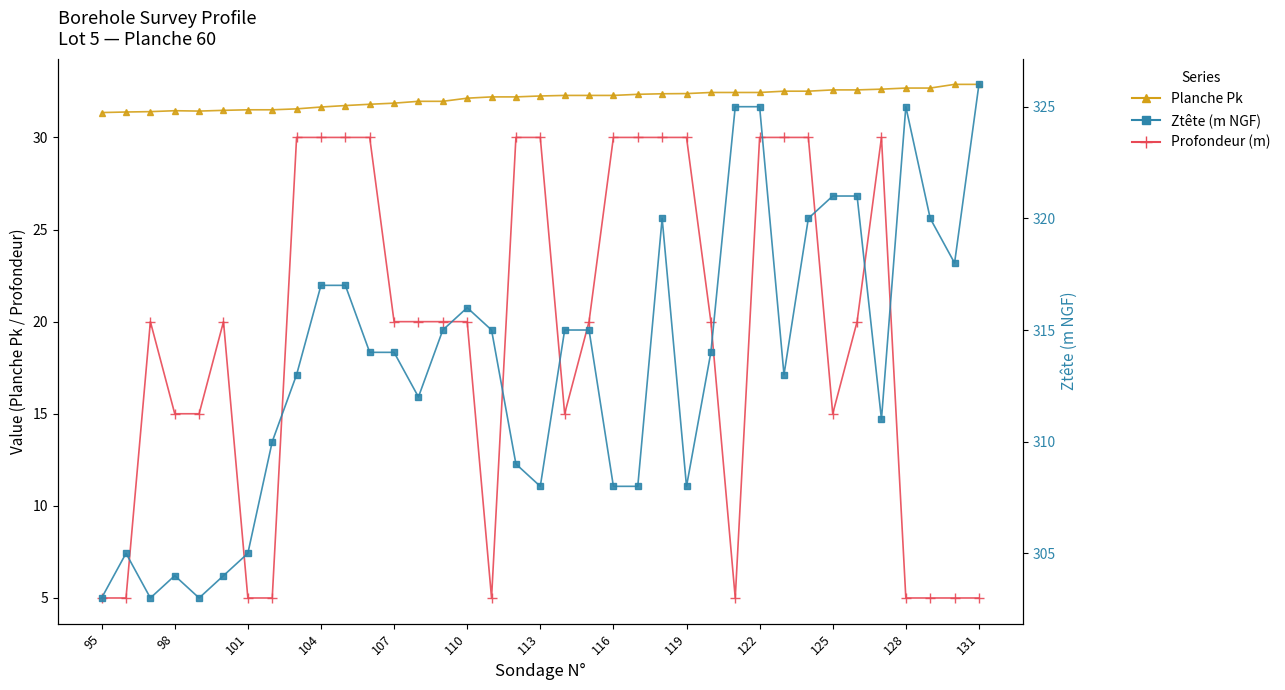

How many data points in Planche Pk are above 32?

22